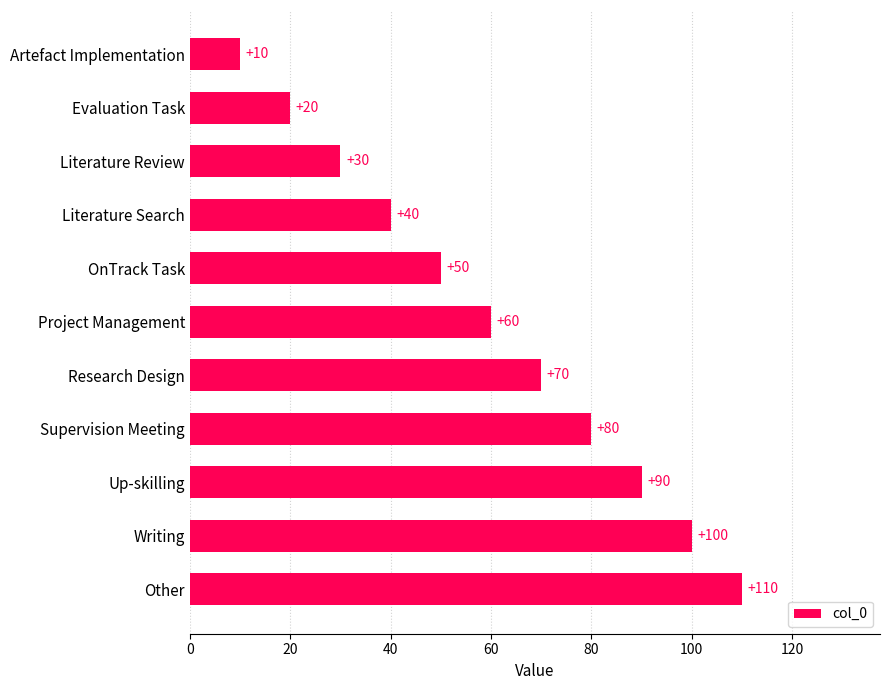

What is the ratio of the value at Supervision Meeting to the value at Project Management?

1.3